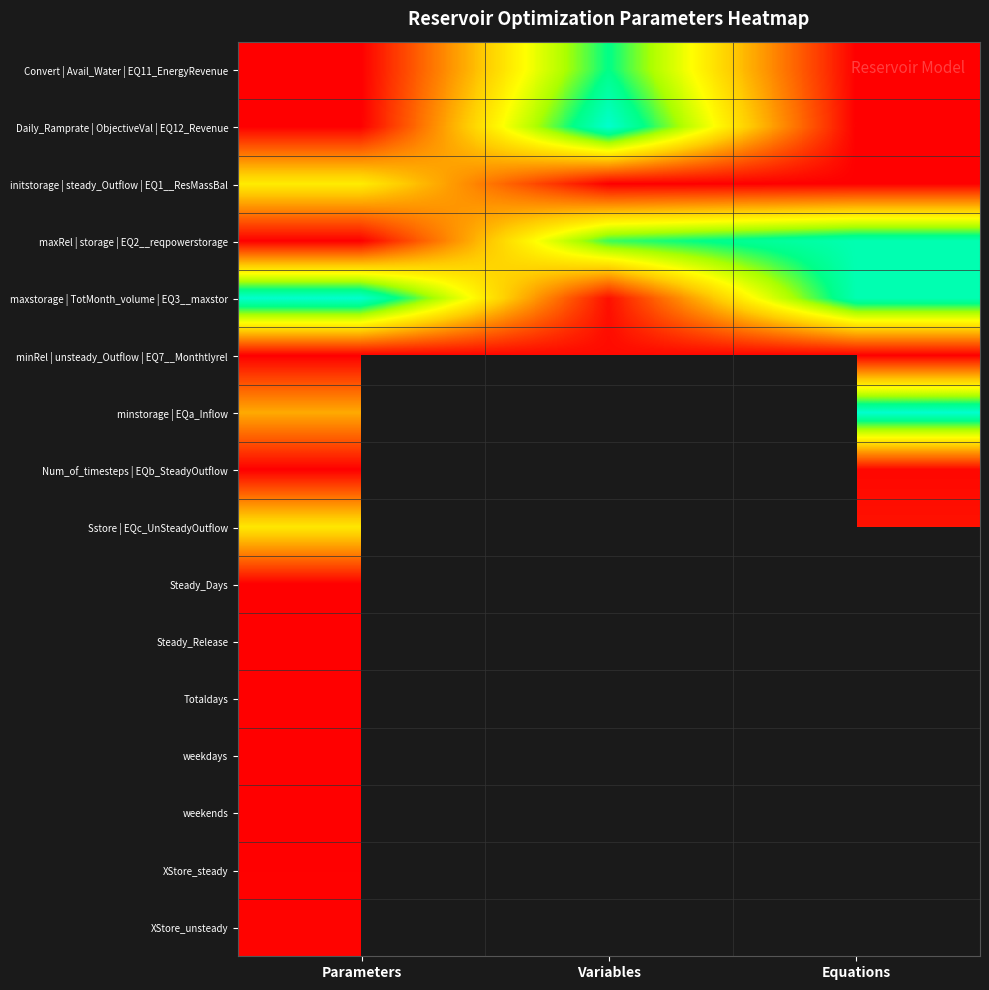

Which series changed the most between Parameters and Variables?

Daily_Ramprate | ObjectiveVal | EQ12_Revenue